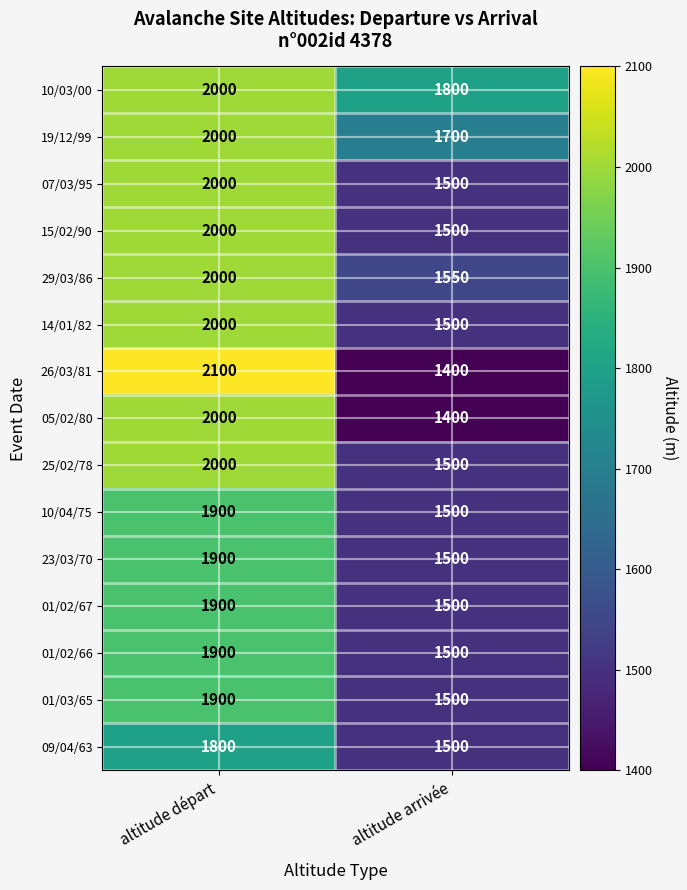

True or false: 14/01/82 has a value of 2000 at altitude départ.

True